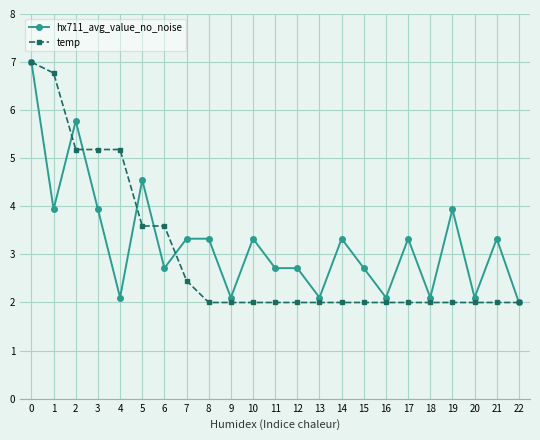

What is the greatest value displayed?

7.0